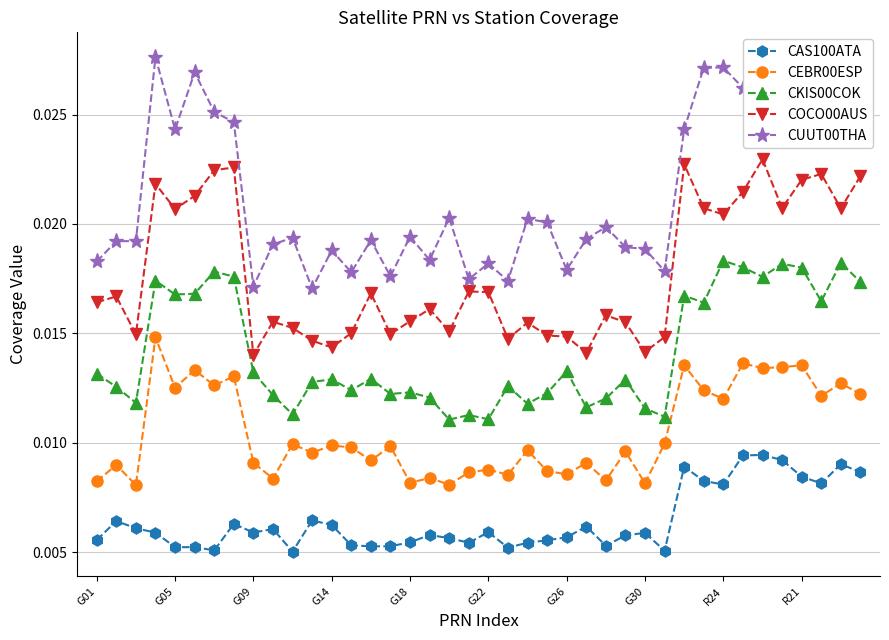

True or false: CAS100ATA and CEBR00ESP intersect in this chart.

False